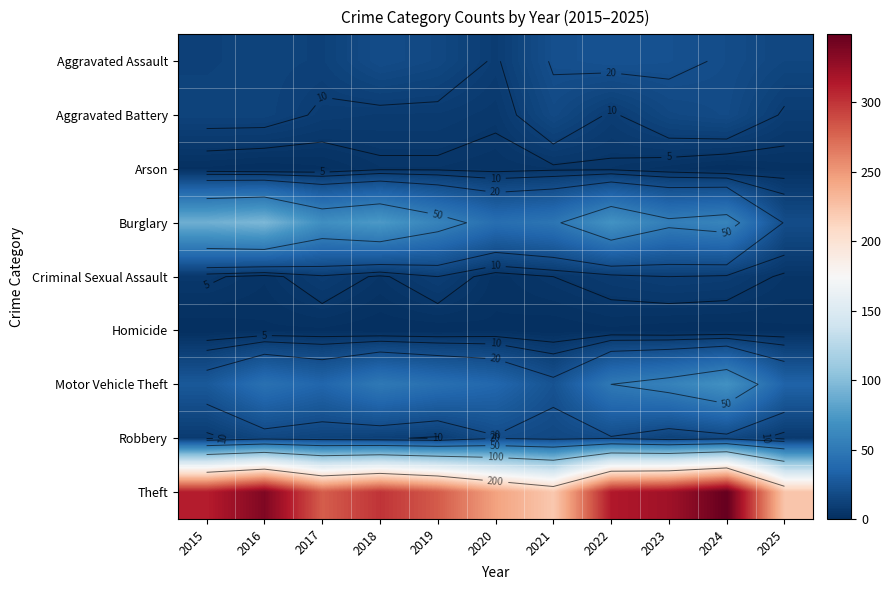

The value of Aggravated Assault at 2020 is 9. True or false?

True